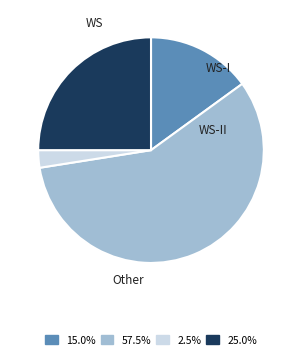

How many segments does this pie chart have?

4